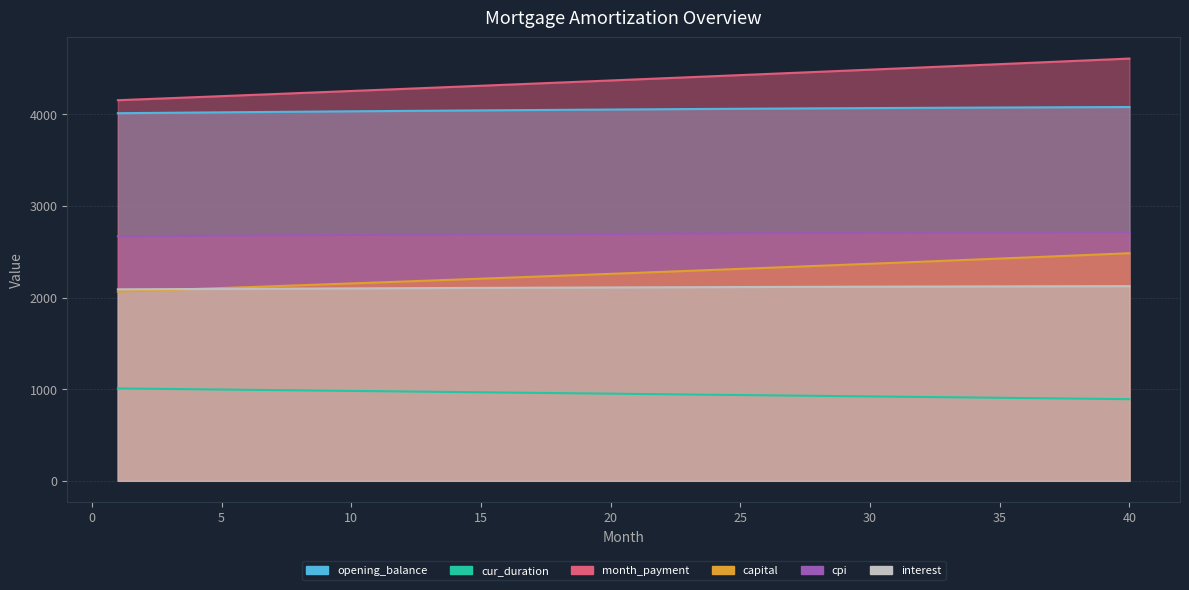

Is the value of cpi at 14 greater than the value of opening_balance at 20?

No